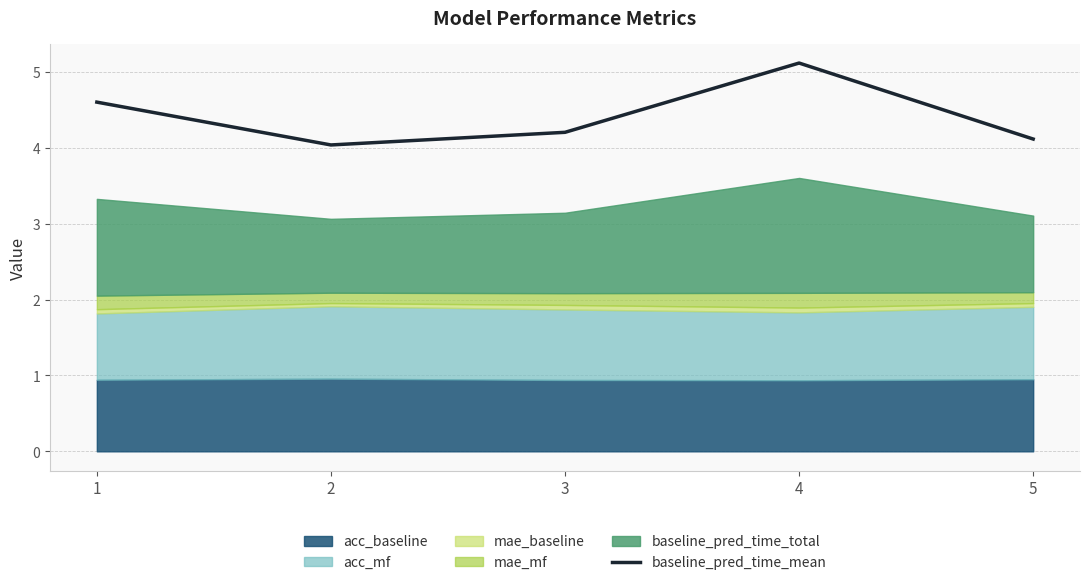

Reading left to right, what are all the values shown in this chart?

1=4.6	2=4.0	3=4.2	4=5.1	5=4.1